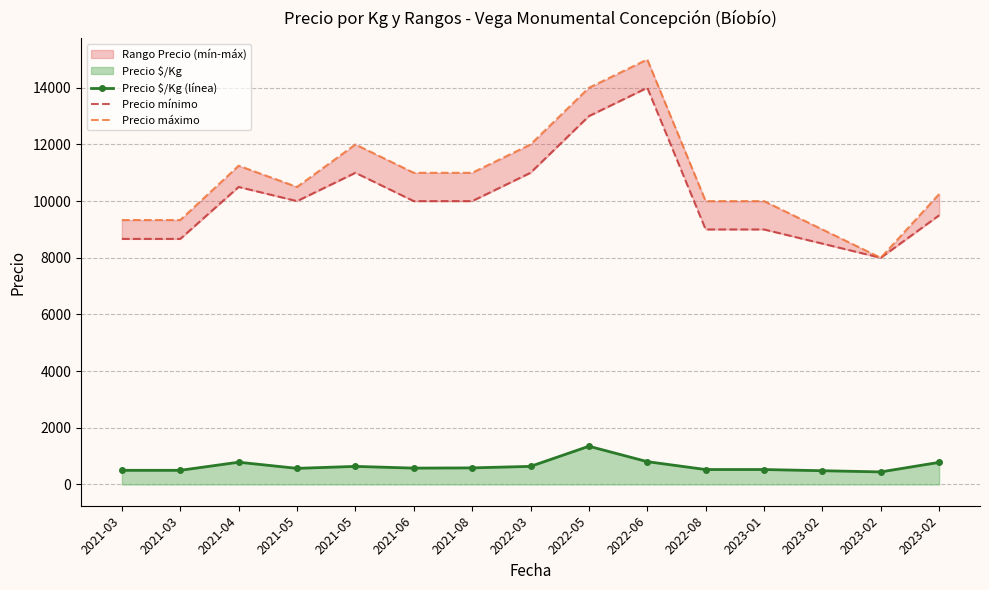

Which series has the largest total across all categories?

Precio máximo